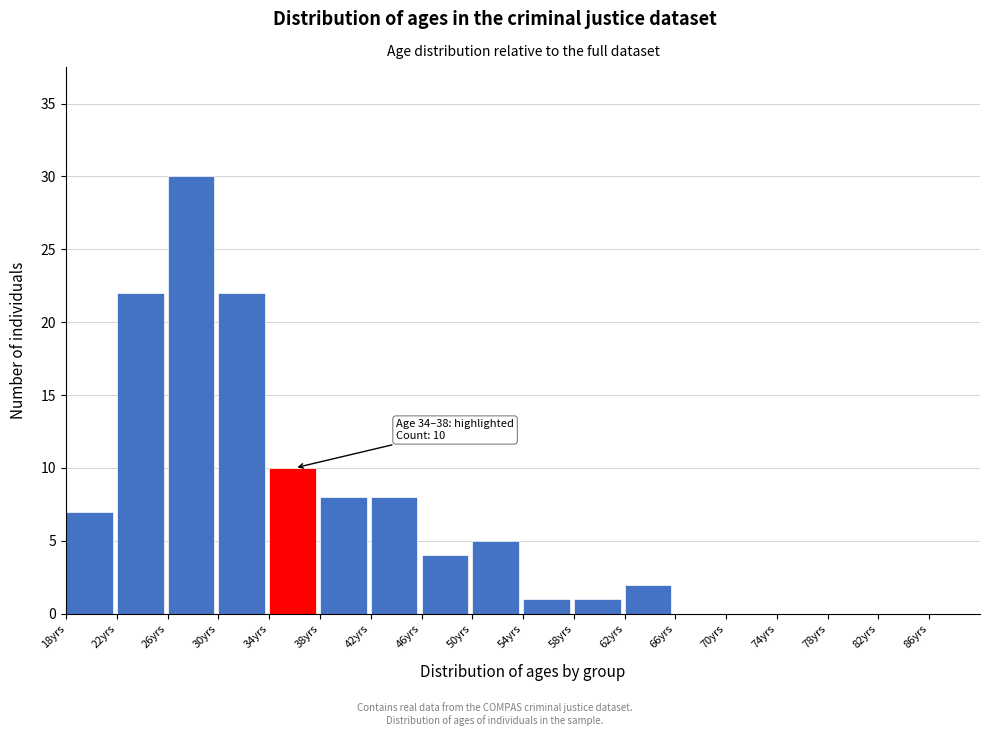

Which range on the x-axis has the tallest bar?

26 to 30